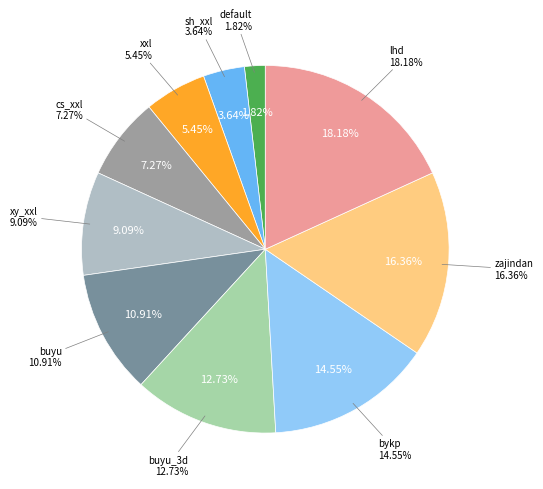

Approximately how many times larger is the value at bykp compared to xxl?

2.7